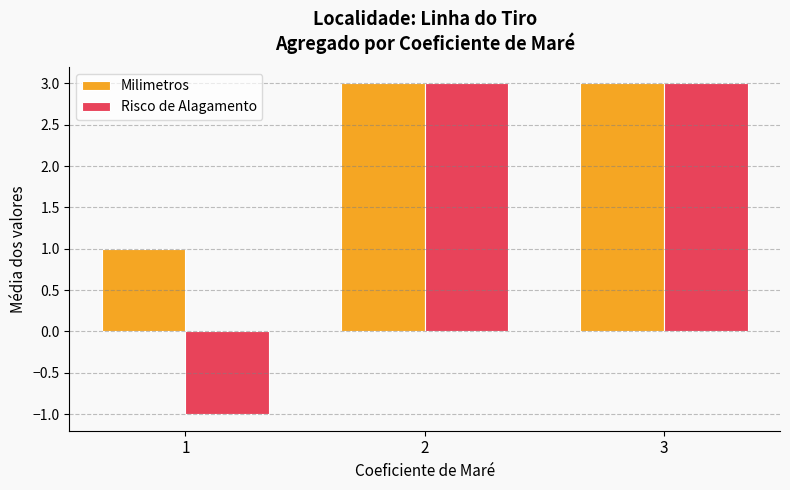

Rank the series by their average value, from highest to lowest.

Milimetros, Risco de Alagamento